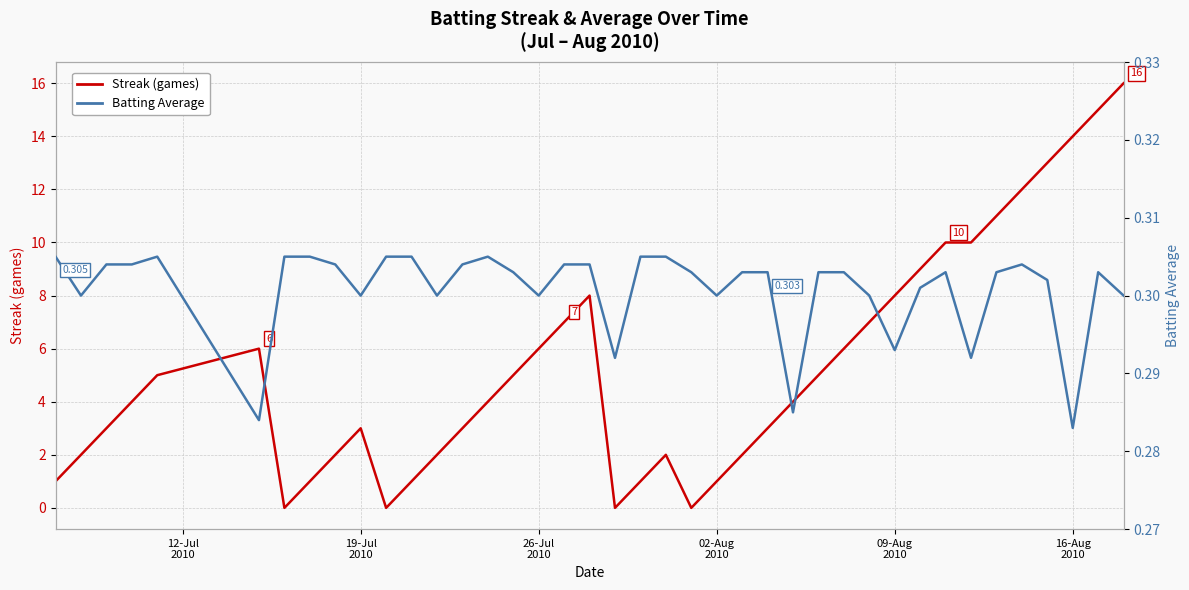

Which series has the largest total across all categories?

Streak (games)